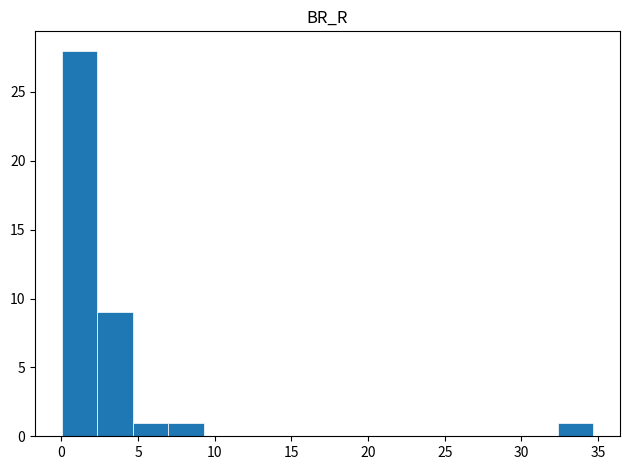

Reading left to right, transcribe this chart: for each bar, give the range it covers on the x-axis and its height. Neither the bar edges nor the heights are printed on the chart, so give them approximately, as read against the axes.

0.0 to 2.5: 28
2.5 to 4.5: 9
4.5 to 7.0: 1
7.0 to 9.5: 1
9.5 to 11.5: 0
11.5 to 14.0: 0
14.0 to 16.0: 0
16.0 to 18.5: 0
18.5 to 21.0: 0
21.0 to 23.0: 0
23.0 to 25.5: 0
25.5 to 28.0: 0
28.0 to 30.0: 0
30.0 to 32.5: 0
32.5 to 34.5: 1